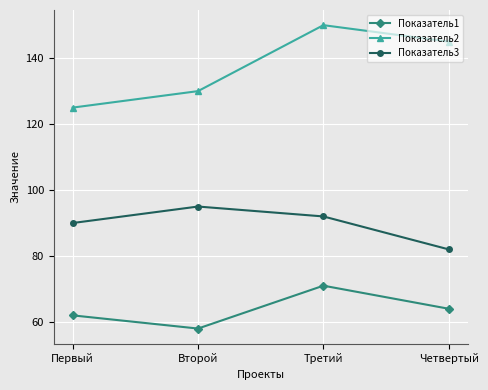

How many Показатель2 values are between 130 and 150?

3